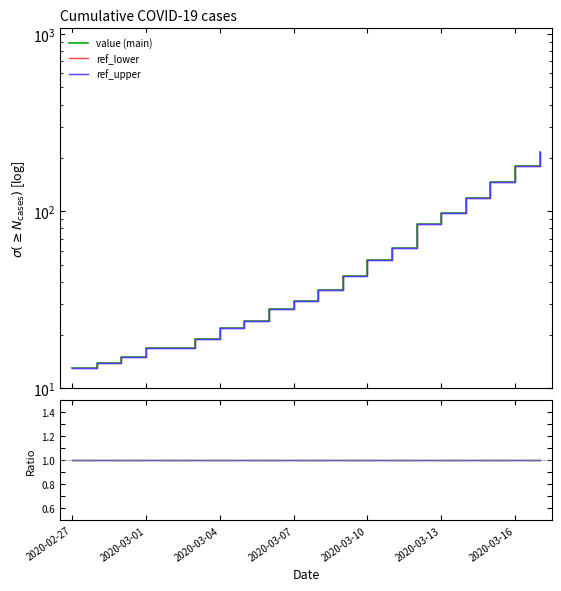

What is the greatest value displayed?

215